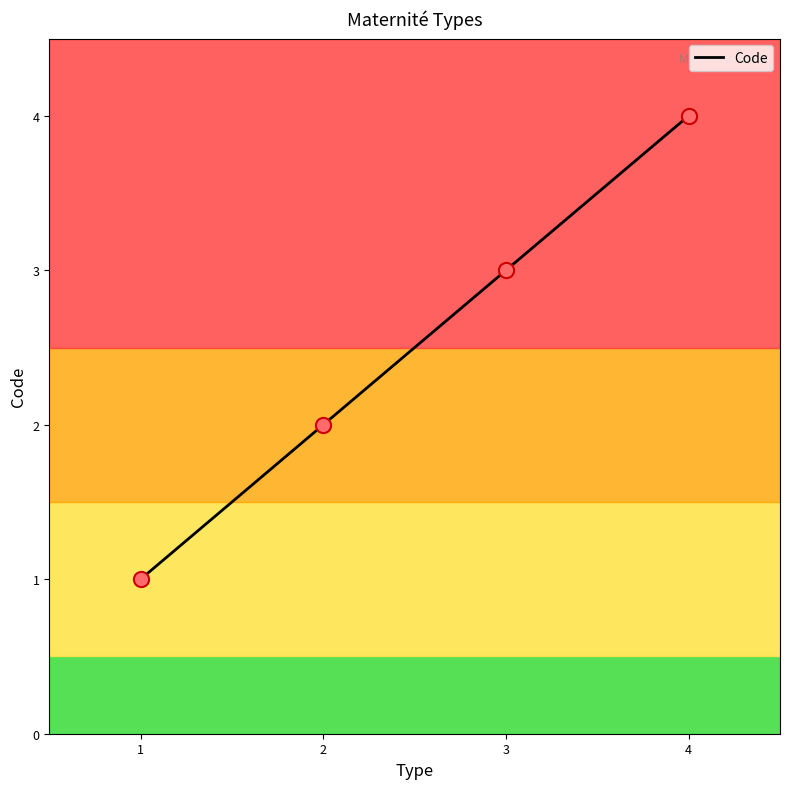

What is the change in value from 2 to 4?

+2